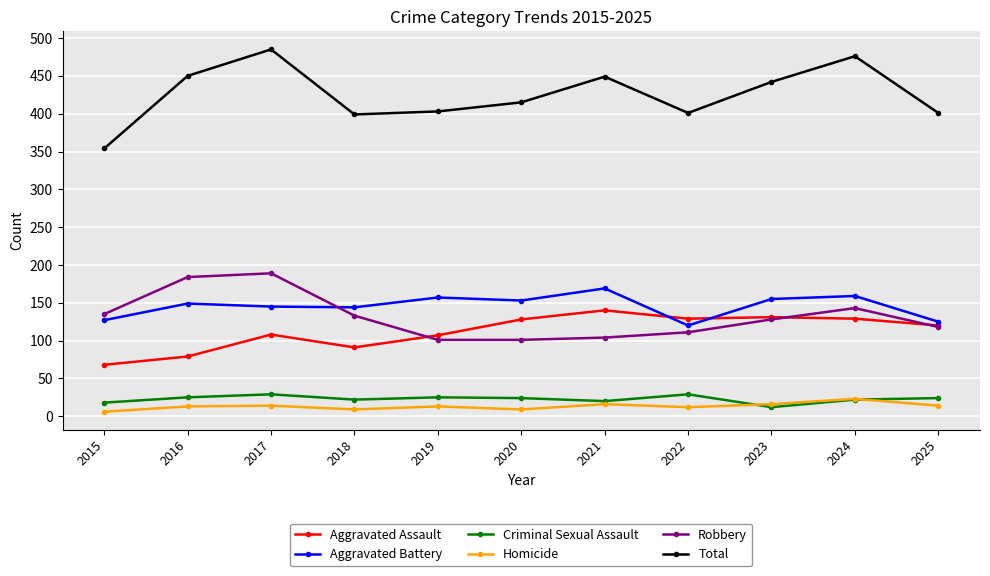

How many lines are shown in the chart?

6